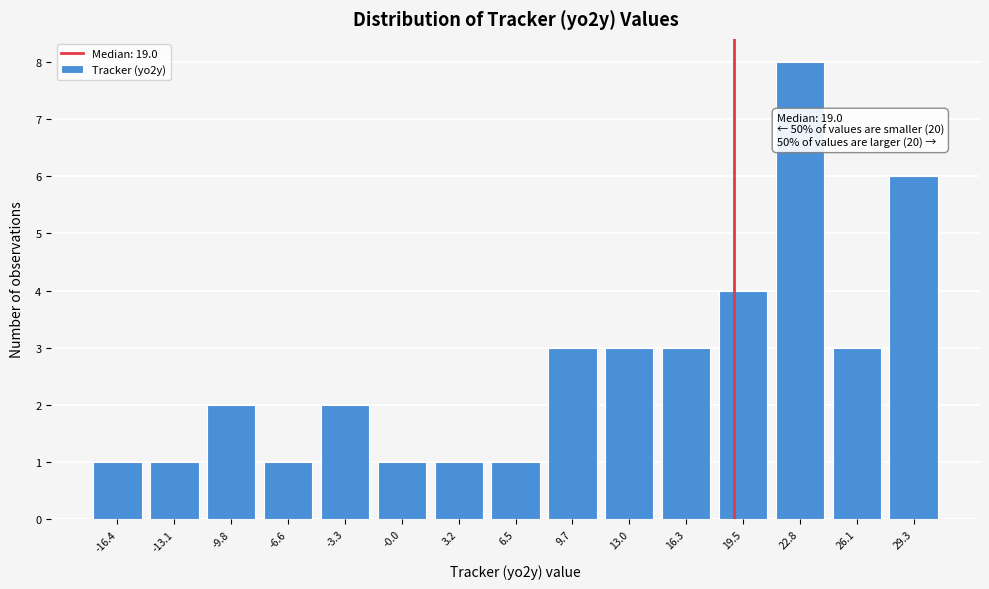

Over which range of the x-axis is the bar tallest?

21.0 to 24.5